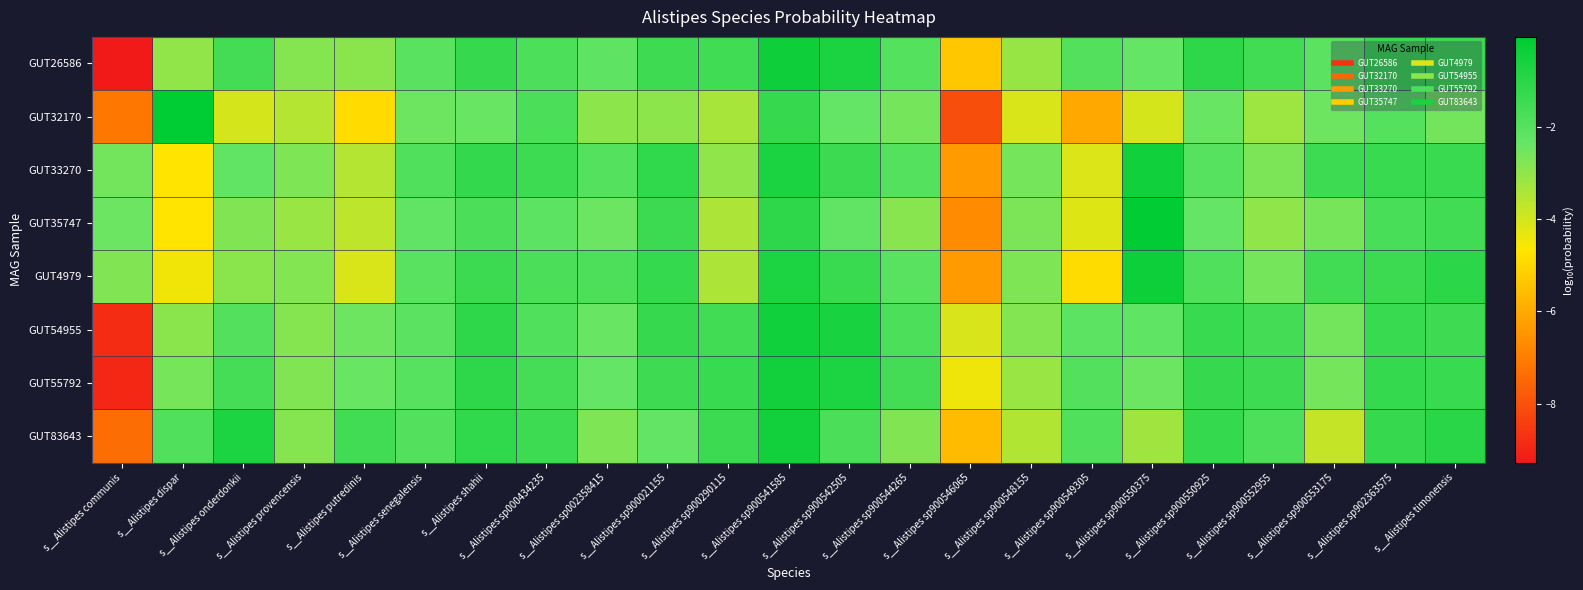

Reading left to right, extract all data points from this chart.

GUT26586: s__Alistipes communis=-9.3	s__Alistipes dispar=-3.0	s__Alistipes onderdonkii=-1.6	s__Alistipes provencensis=-2.8	s__Alistipes putredinis=-2.9	s__Alistipes senegalensis=-2.1	s__Alistipes shahii=-1.3	s__Alistipes sp000434235=-1.8	s__Alistipes sp002358415=-2.2	s__Alistipes sp900021155=-1.5	s__Alistipes sp900290115=-1.5	s__Alistipes sp900541585=-0.4	s__Alistipes sp900542505=-0.7	s__Alistipes sp900544265=-2.0	s__Alistipes sp900546065=-5.3	s__Alistipes sp900548155=-3.1	s__Alistipes sp900549305=-1.9	s__Alistipes sp900550375=-2.3	s__Alistipes sp900550925=-1.1	s__Alistipes sp900552955=-1.6	s__Alistipes sp900553175=-2.1	s__Alistipes sp902363575=-1.3	s__Alistipes timonensis=-1.4
GUT32170: s__Alistipes communis=-7.1	s__Alistipes dispar=-0.0	s__Alistipes onderdonkii=-4.0	s__Alistipes provencensis=-3.5	s__Alistipes putredinis=-4.9	s__Alistipes senegalensis=-2.5	s__Alistipes shahii=-2.4	s__Alistipes sp000434235=-1.8	s__Alistipes sp002358415=-2.9	s__Alistipes sp900021155=-2.9	s__Alistipes sp900290115=-3.3	s__Alistipes sp900541585=-1.3	s__Alistipes sp900542505=-2.3	s__Alistipes sp900544265=-2.6	s__Alistipes sp900546065=-8.1	s__Alistipes sp900548155=-4.1	s__Alistipes sp900549305=-6.0	s__Alistipes sp900550375=-4.0	s__Alistipes sp900550925=-2.4	s__Alistipes sp900552955=-3.2	s__Alistipes sp900553175=-2.5	s__Alistipes sp902363575=-2.0	s__Alistipes timonensis=-2.6
GUT33270: s__Alistipes communis=-2.5	s__Alistipes dispar=-4.7	s__Alistipes onderdonkii=-2.3	s__Alistipes provencensis=-2.7	s__Alistipes putredinis=-3.5	s__Alistipes senegalensis=-1.9	s__Alistipes shahii=-1.2	s__Alistipes sp000434235=-1.4	s__Alistipes sp002358415=-2.0	s__Alistipes sp900021155=-1.1	s__Alistipes sp900290115=-3.0	s__Alistipes sp900541585=-0.7	s__Alistipes sp900542505=-1.4	s__Alistipes sp900544265=-2.0	s__Alistipes sp900546065=-6.3	s__Alistipes sp900548155=-2.6	s__Alistipes sp900549305=-4.2	s__Alistipes sp900550375=-0.4	s__Alistipes sp900550925=-2.0	s__Alistipes sp900552955=-2.7	s__Alistipes sp900553175=-1.4	s__Alistipes sp902363575=-1.3	s__Alistipes timonensis=-1.4
GUT35747: s__Alistipes communis=-2.4	s__Alistipes dispar=-4.7	s__Alistipes onderdonkii=-2.8	s__Alistipes provencensis=-3.1	s__Alistipes putredinis=-3.7	s__Alistipes senegalensis=-2.3	s__Alistipes shahii=-1.8	s__Alistipes sp000434235=-2.2	s__Alistipes sp002358415=-2.4	s__Alistipes sp900021155=-1.4	s__Alistipes sp900290115=-3.4	s__Alistipes sp900541585=-1.1	s__Alistipes sp900542505=-2.3	s__Alistipes sp900544265=-2.9	s__Alistipes sp900546065=-6.7	s__Alistipes sp900548155=-2.7	s__Alistipes sp900549305=-4.2	s__Alistipes sp900550375=-0.1	s__Alistipes sp900550925=-2.3	s__Alistipes sp900552955=-3.0	s__Alistipes sp900553175=-2.6	s__Alistipes sp902363575=-1.7	s__Alistipes timonensis=-1.6
GUT4979: s__Alistipes communis=-2.8	s__Alistipes dispar=-4.5	s__Alistipes onderdonkii=-2.9	s__Alistipes provencensis=-2.8	s__Alistipes putredinis=-4.1	s__Alistipes senegalensis=-2.1	s__Alistipes shahii=-1.4	s__Alistipes sp000434235=-1.7	s__Alistipes sp002358415=-1.8	s__Alistipes sp900021155=-1.3	s__Alistipes sp900290115=-3.4	s__Alistipes sp900541585=-0.7	s__Alistipes sp900542505=-1.4	s__Alistipes sp900544265=-2.1	s__Alistipes sp900546065=-6.3	s__Alistipes sp900548155=-2.7	s__Alistipes sp900549305=-4.9	s__Alistipes sp900550375=-0.4	s__Alistipes sp900550925=-1.9	s__Alistipes sp900552955=-2.6	s__Alistipes sp900553175=-1.5	s__Alistipes sp902363575=-1.4	s__Alistipes timonensis=-1.0
GUT54955: s__Alistipes communis=-8.8	s__Alistipes dispar=-2.9	s__Alistipes onderdonkii=-1.9	s__Alistipes provencensis=-2.8	s__Alistipes putredinis=-2.5	s__Alistipes senegalensis=-2.1	s__Alistipes shahii=-1.1	s__Alistipes sp000434235=-1.9	s__Alistipes sp002358415=-2.4	s__Alistipes sp900021155=-1.3	s__Alistipes sp900290115=-1.6	s__Alistipes sp900541585=-0.4	s__Alistipes sp900542505=-0.6	s__Alistipes sp900544265=-1.8	s__Alistipes sp900546065=-4.1	s__Alistipes sp900548155=-2.8	s__Alistipes sp900549305=-2.2	s__Alistipes sp900550375=-2.2	s__Alistipes sp900550925=-1.3	s__Alistipes sp900552955=-1.6	s__Alistipes sp900553175=-2.6	s__Alistipes sp902363575=-1.3	s__Alistipes timonensis=-1.5
GUT55792: s__Alistipes communis=-8.9	s__Alistipes dispar=-2.6	s__Alistipes onderdonkii=-1.7	s__Alistipes provencensis=-2.8	s__Alistipes putredinis=-2.4	s__Alistipes senegalensis=-2.0	s__Alistipes shahii=-1.1	s__Alistipes sp000434235=-1.6	s__Alistipes sp002358415=-2.3	s__Alistipes sp900021155=-1.5	s__Alistipes sp900290115=-1.3	s__Alistipes sp900541585=-0.4	s__Alistipes sp900542505=-0.7	s__Alistipes sp900544265=-1.6	s__Alistipes sp900546065=-4.4	s__Alistipes sp900548155=-3.1	s__Alistipes sp900549305=-1.9	s__Alistipes sp900550375=-2.5	s__Alistipes sp900550925=-1.3	s__Alistipes sp900552955=-1.5	s__Alistipes sp900553175=-2.6	s__Alistipes sp902363575=-1.2	s__Alistipes timonensis=-1.3
GUT83643: s__Alistipes communis=-7.4	s__Alistipes dispar=-1.9	s__Alistipes onderdonkii=-0.7	s__Alistipes provencensis=-2.8	s__Alistipes putredinis=-1.6	s__Alistipes senegalensis=-1.9	s__Alistipes shahii=-1.1	s__Alistipes sp000434235=-1.4	s__Alistipes sp002358415=-2.7	s__Alistipes sp900021155=-2.3	s__Alistipes sp900290115=-1.4	s__Alistipes sp900541585=-0.5	s__Alistipes sp900542505=-1.8	s__Alistipes sp900544265=-2.8	s__Alistipes sp900546065=-5.6	s__Alistipes sp900548155=-3.5	s__Alistipes sp900549305=-1.9	s__Alistipes sp900550375=-3.2	s__Alistipes sp900550925=-1.3	s__Alistipes sp900552955=-1.8	s__Alistipes sp900553175=-3.8	s__Alistipes sp902363575=-1.3	s__Alistipes timonensis=-1.0